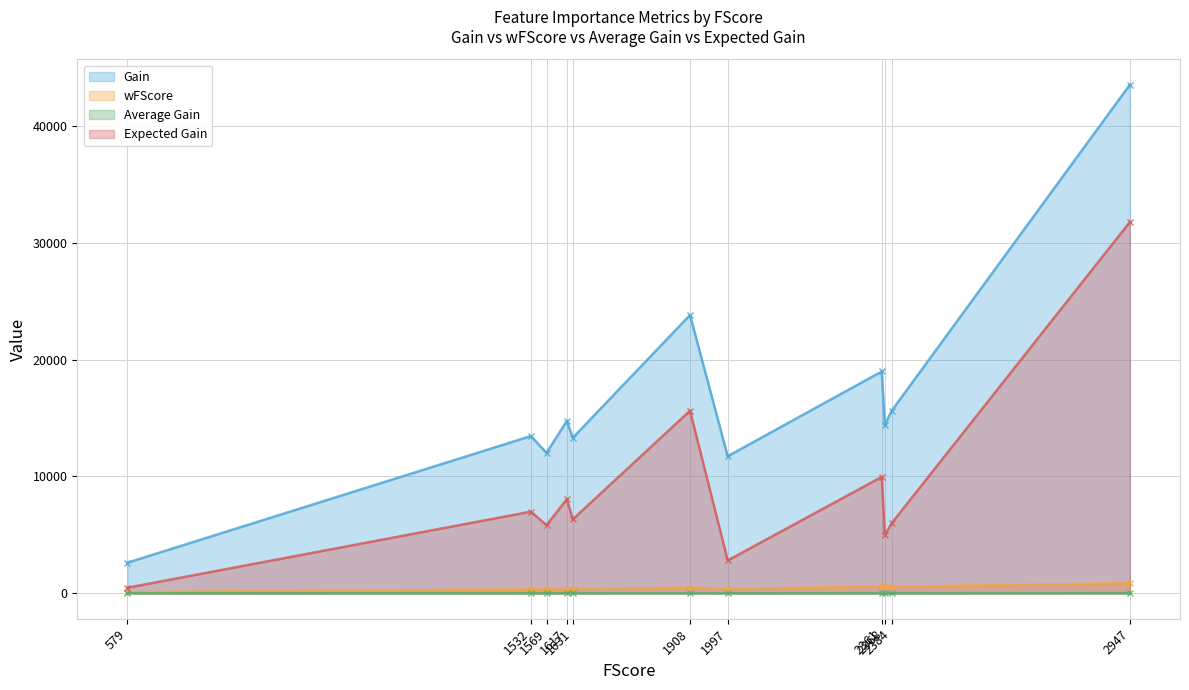

What is the maximum value shown in the chart?

43513.0